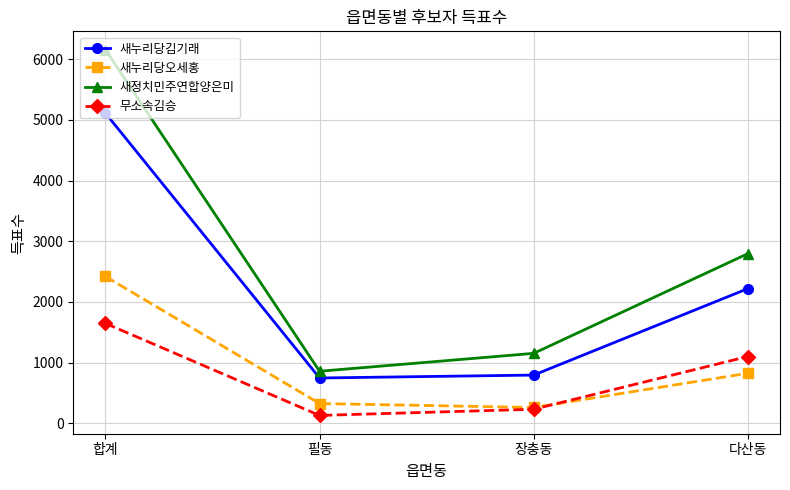

What is the label of the 2nd point from the left?

필동